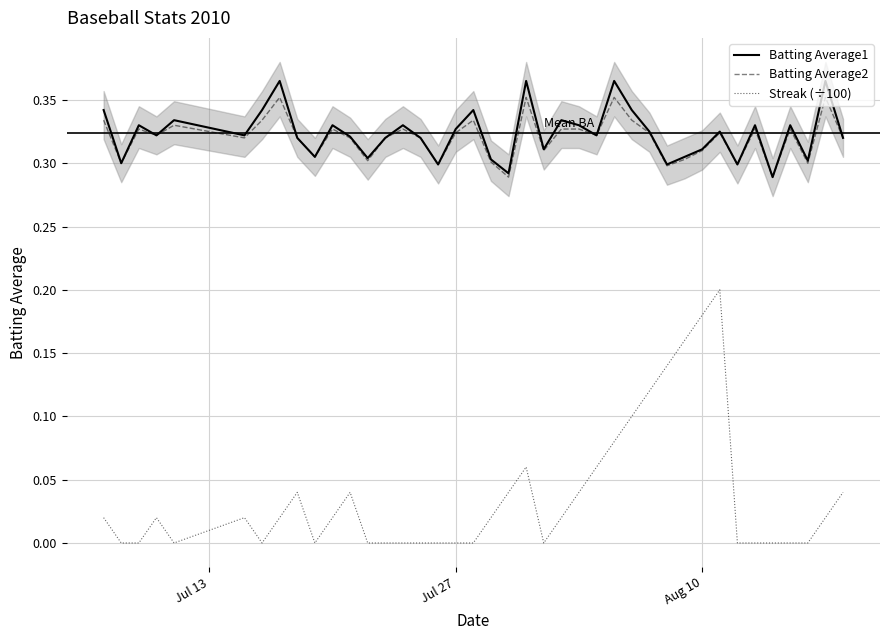

Does the chart display data point markers on the line(s)?

No